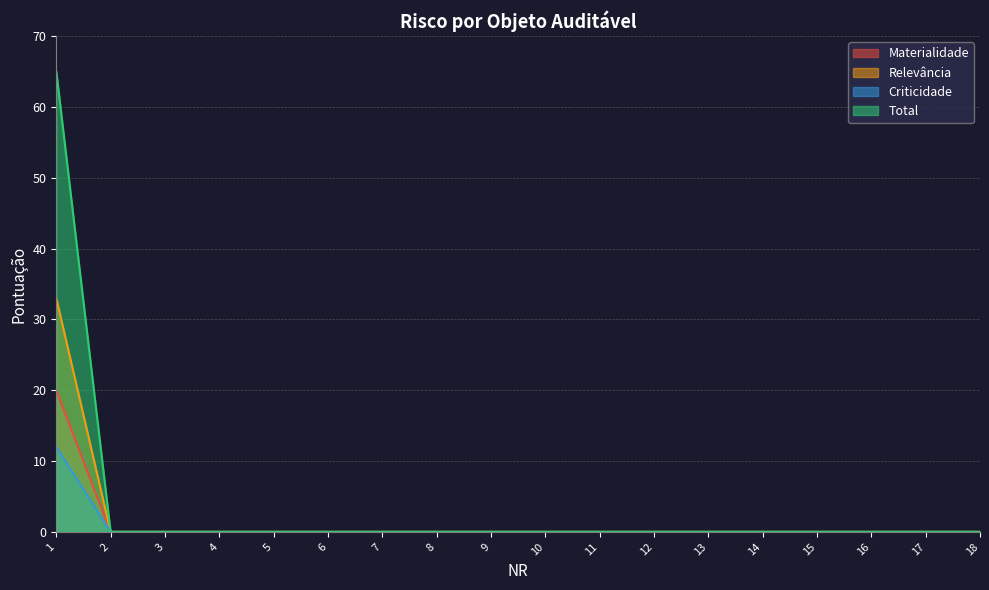

At which category does the chart reach its minimum across all series?

2